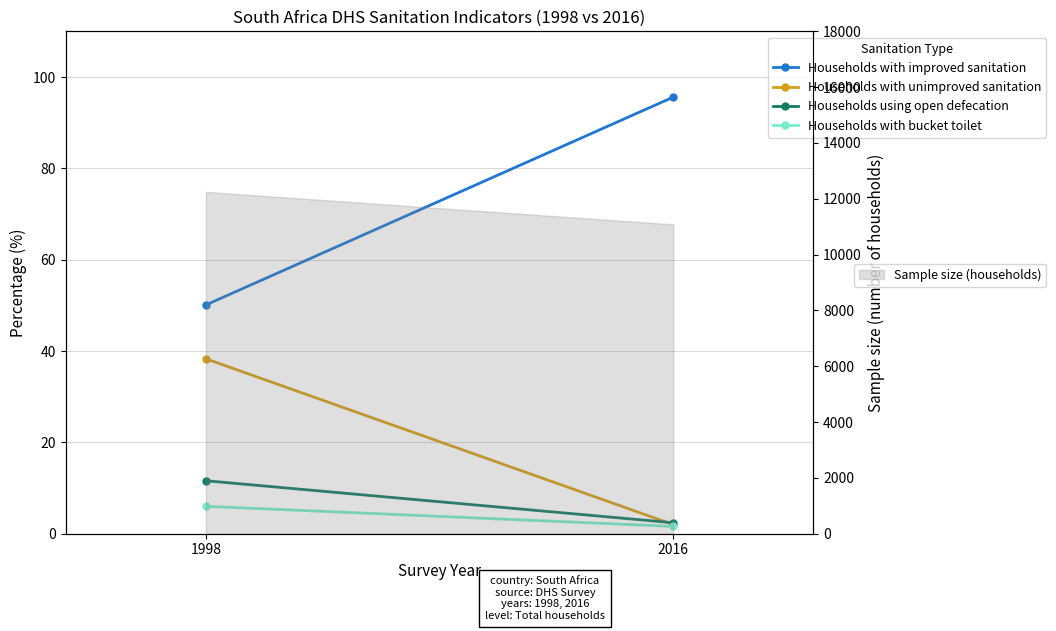

What is the average value of the Households using open defecation series?

7.0